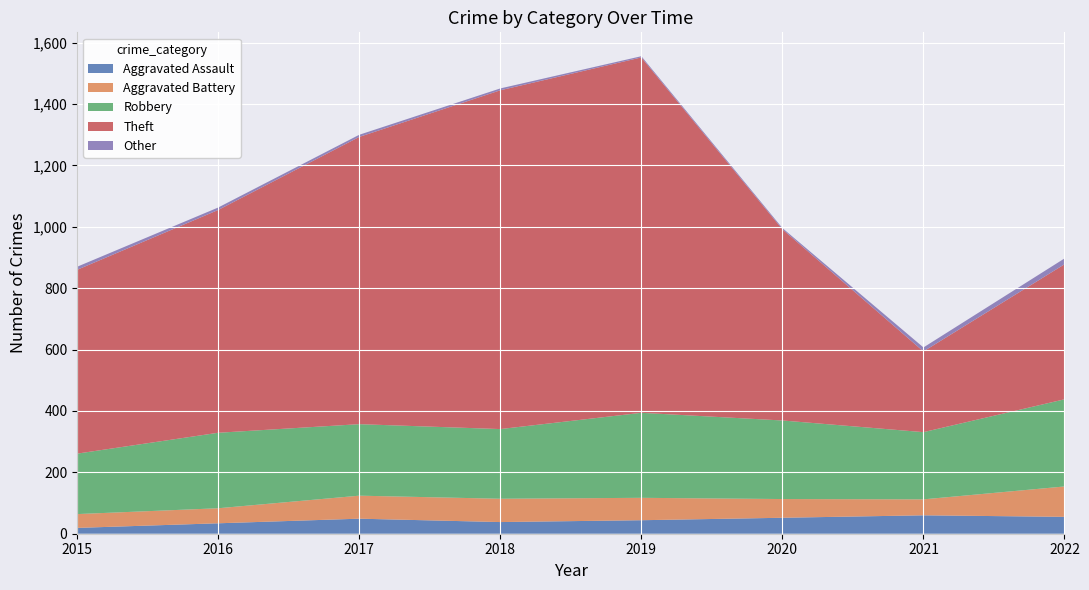

Reading right to left, extract all data points from this chart.

Aggravated Assault: 55	60	52	44	38	49	34	19
Aggravated Battery: 99	52	61	73	76	75	49	45
Robbery: 284	219	256	277	227	233	246	197
Theft: 440	263	623	1158	1104	936	726	599
Other: 19	13	4	4	6	7	8	10